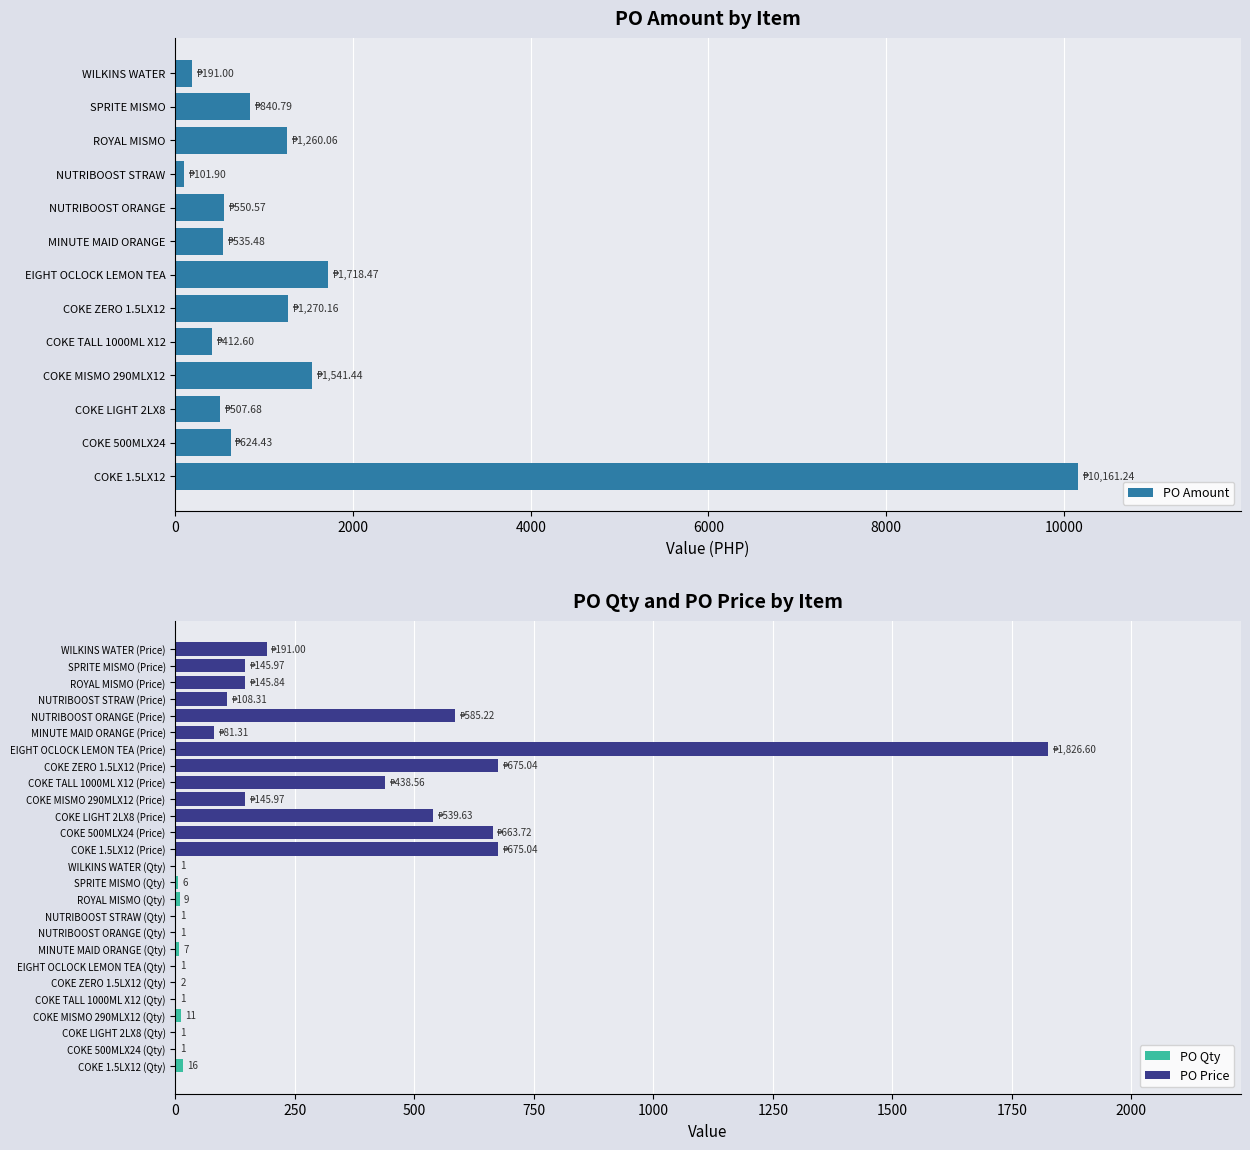

The PO Amount series shows 1260.1 at ROYAL MISMO. True or false?

True